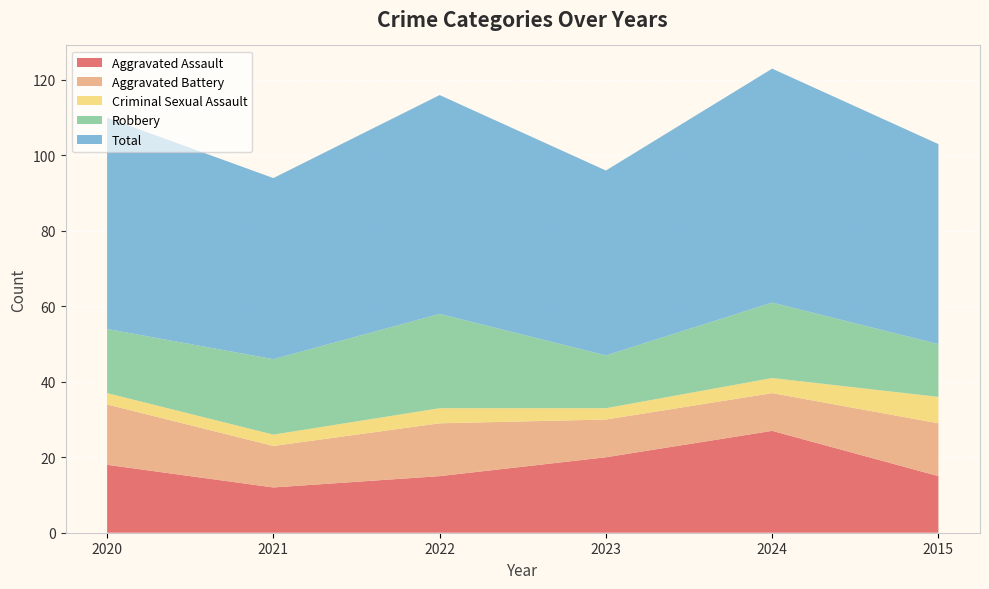

Reading left to right, list all the values displayed in this chart.

Aggravated Assault: 2020=18	2021=12	2022=15	2023=20	2024=27	2015=15
Aggravated Battery: 2020=16	2021=11	2022=14	2023=10	2024=10	2015=14
Criminal Sexual Assault: 2020=3	2021=3	2022=4	2023=3	2024=4	2015=7
Robbery: 2020=17	2021=20	2022=25	2023=14	2024=20	2015=14
Total: 2020=56	2021=48	2022=58	2023=49	2024=62	2015=53